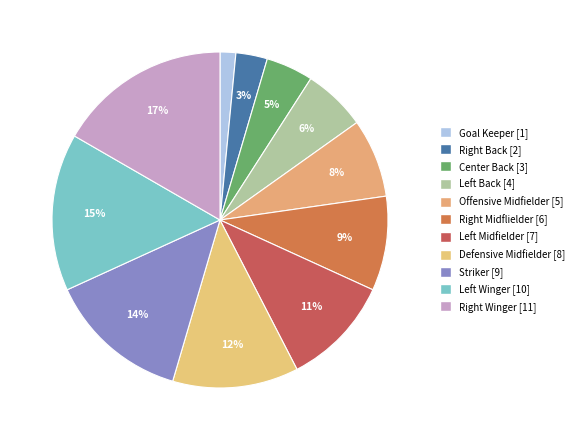

What portion of the pie excludes Goal Keeper?

98.5%